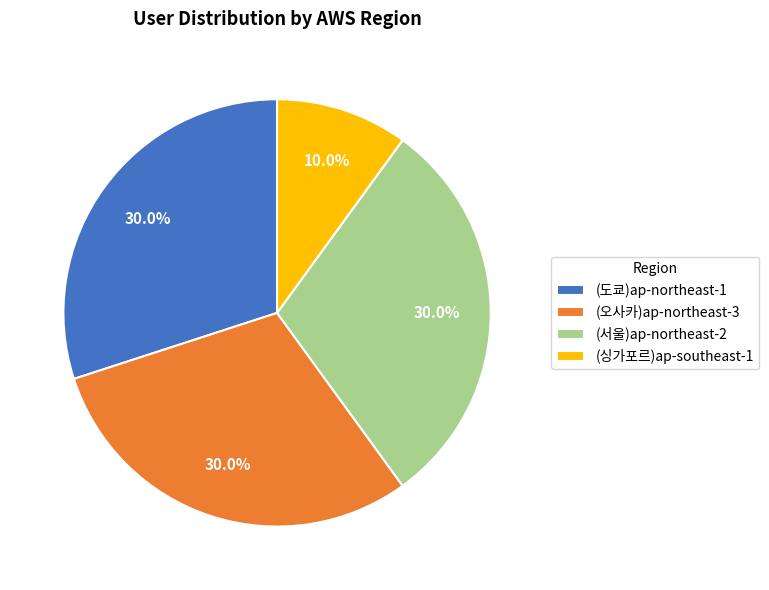

What is the ratio of the value at (싱가포르)ap-southeast-1 to the value at (도쿄)ap-northeast-1?

0.3